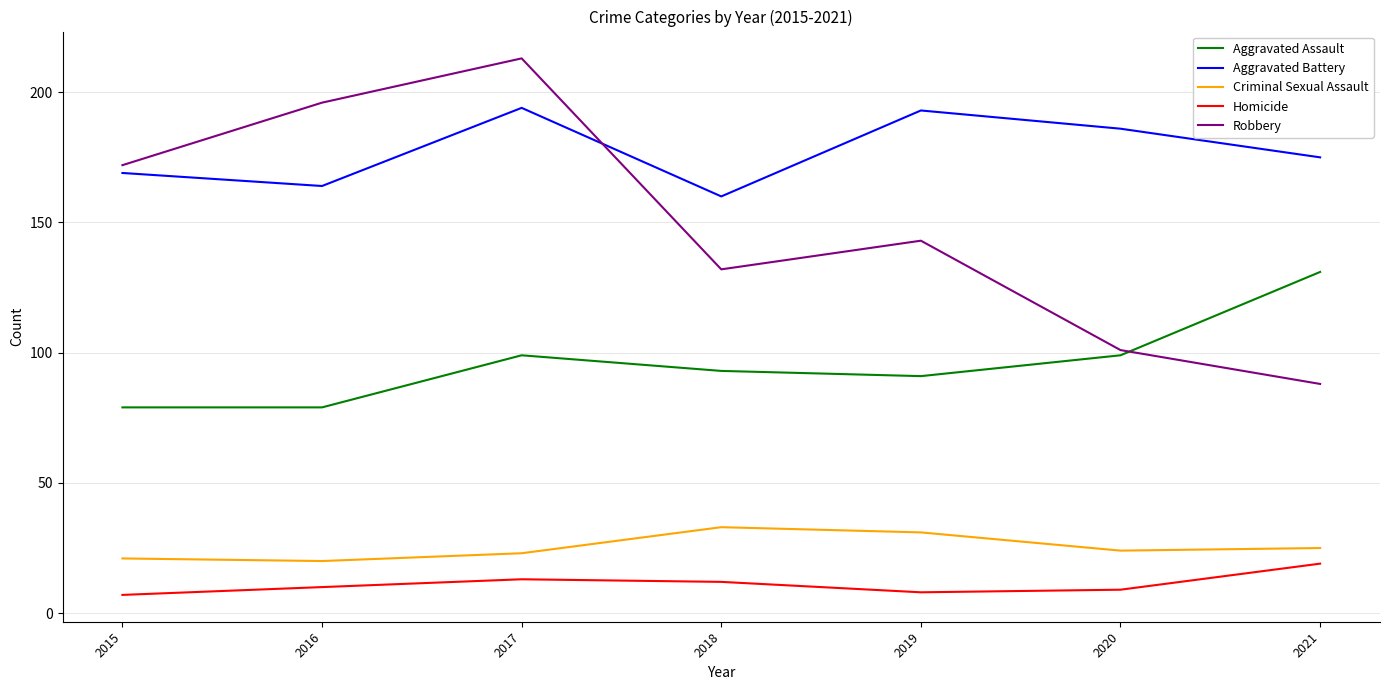

What is the sum of the Robbery values at 2019 and 2017?

356